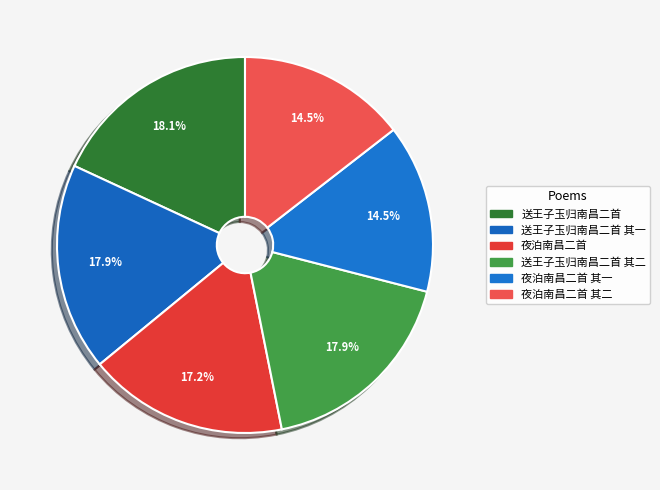

How many segments does this pie chart have?

6